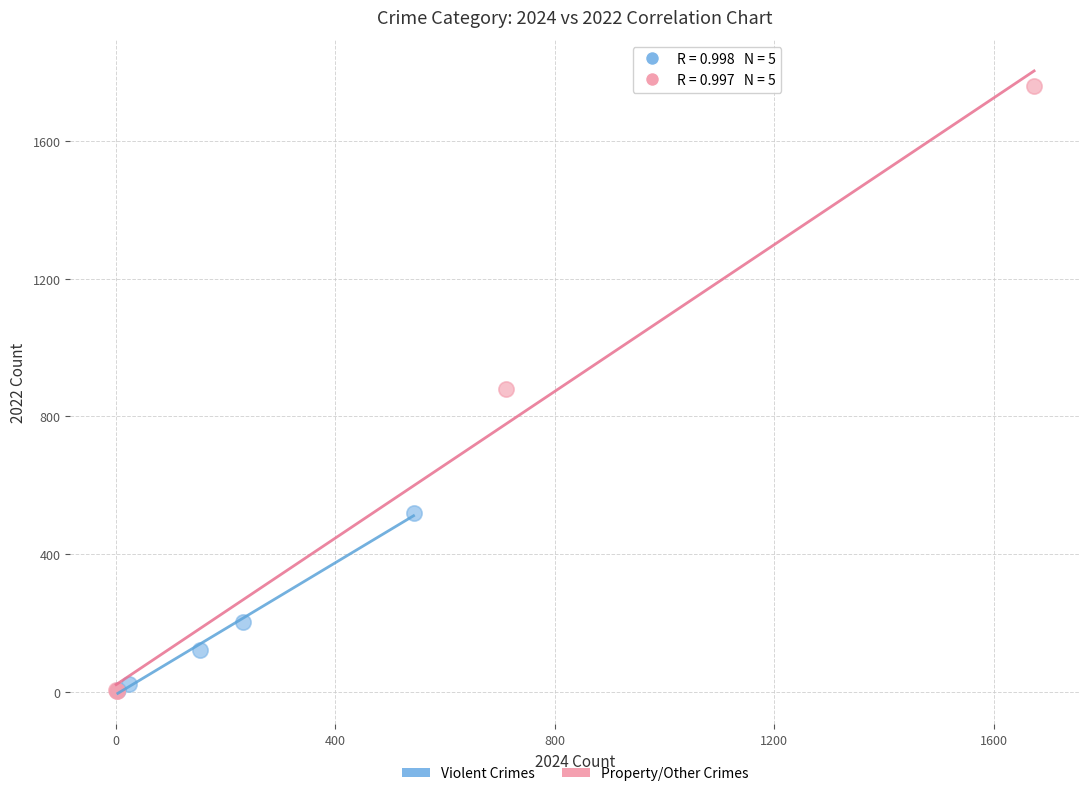

Which series has the largest Y range (max minus min)?

Property/Other Crimes